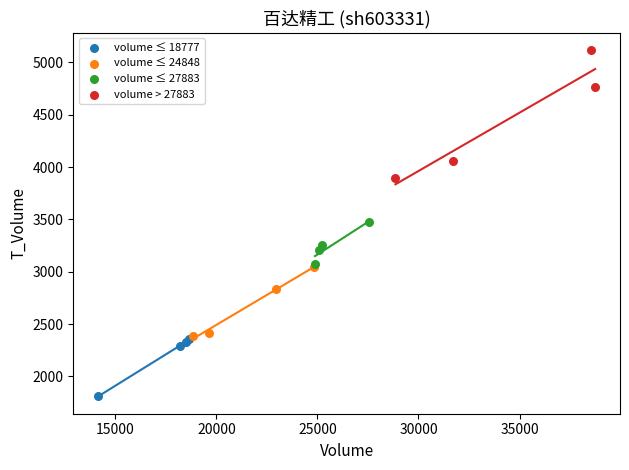

Which series contains the lowest Y value?

volume ≤ 18777